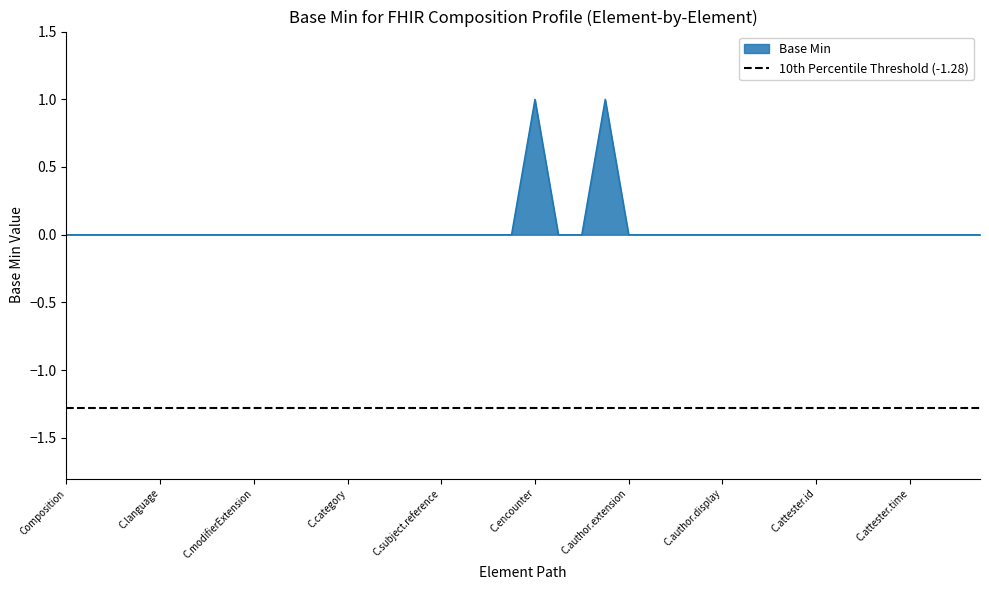

What is the greatest value displayed?

1